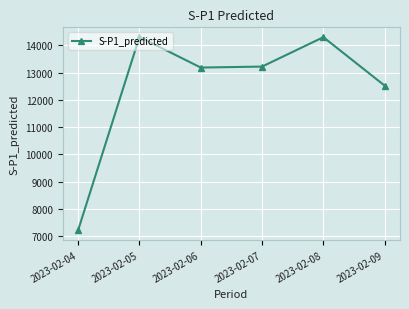

Read the value at 2023-02-07.

13224.3